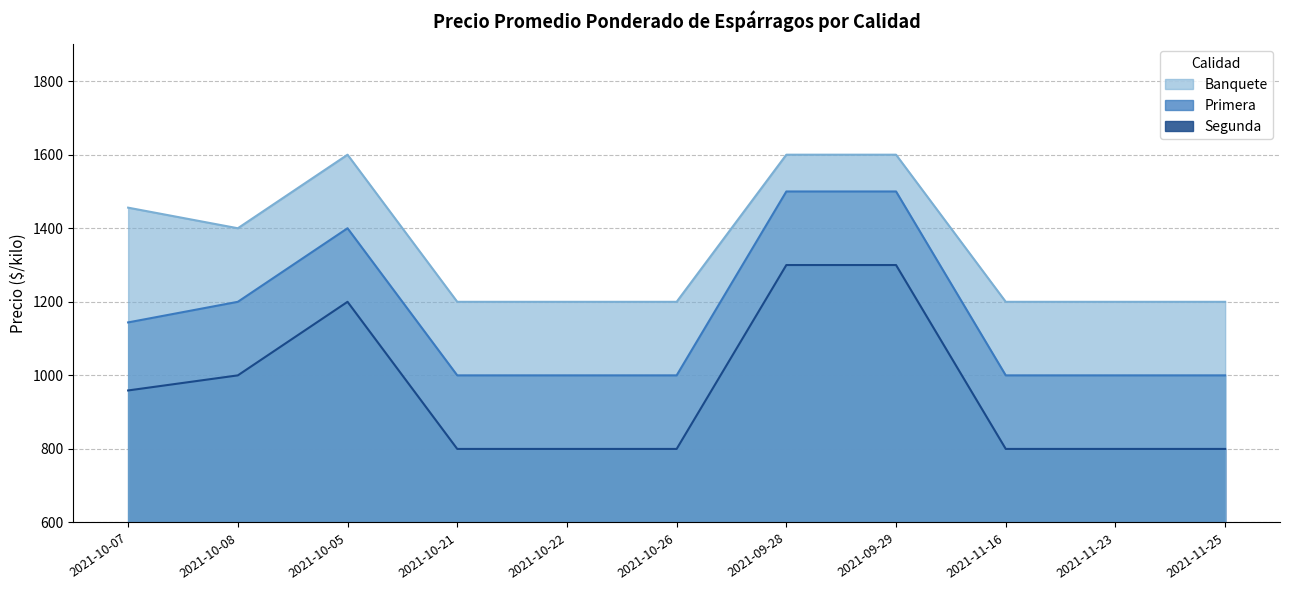

The Segunda series shows 800 at 2021-10-26. True or false?

True